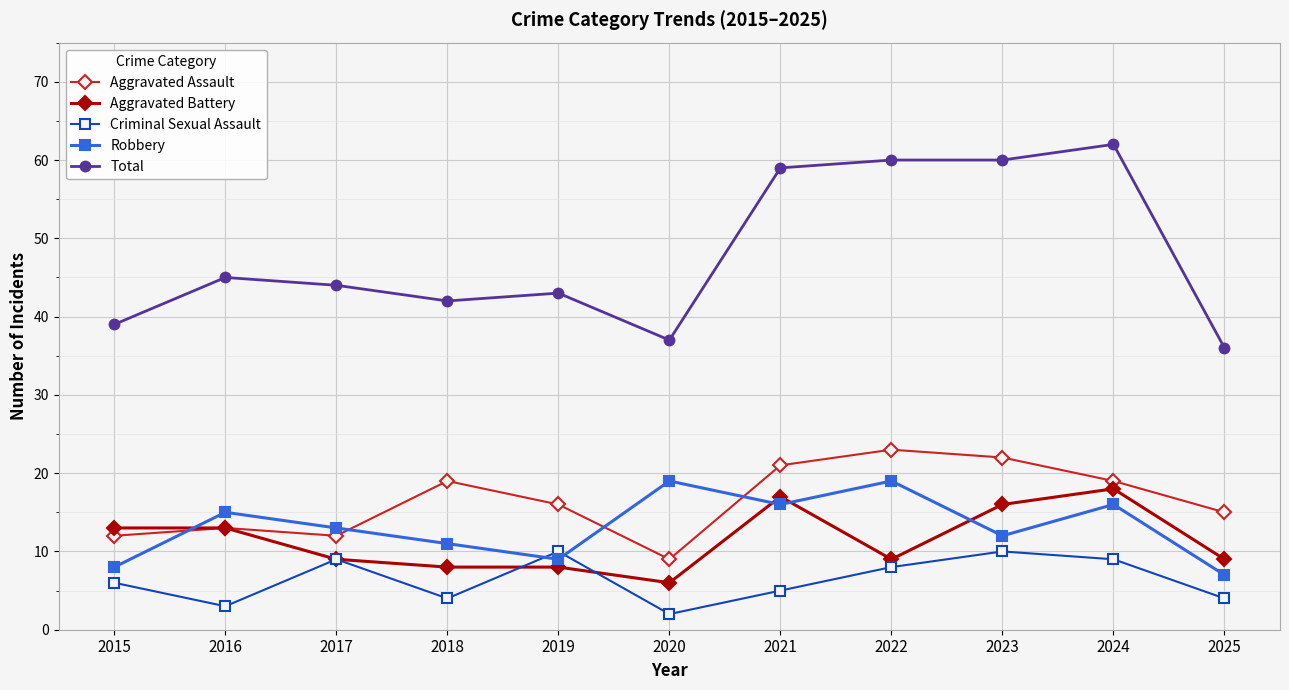

True or false: Total and Criminal Sexual Assault cross at least once.

False